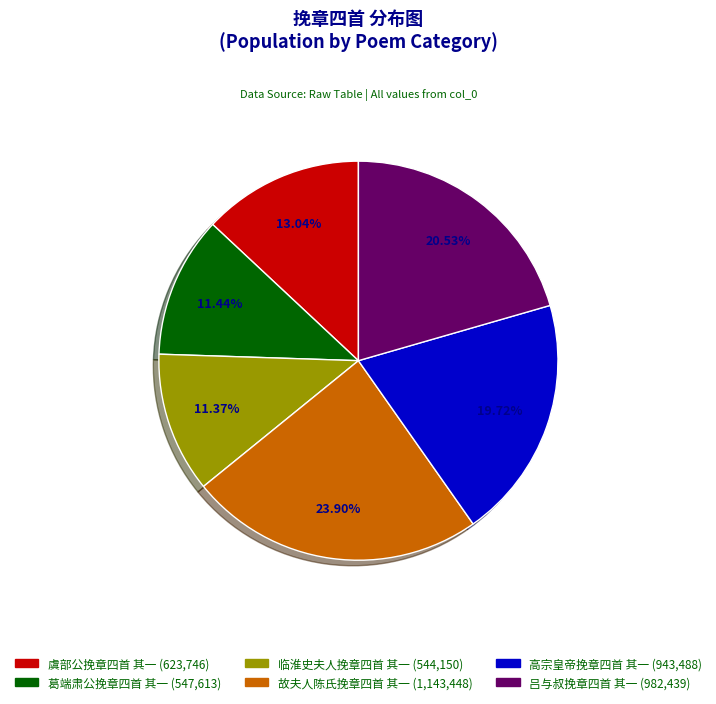

How many slices are in this pie chart?

6